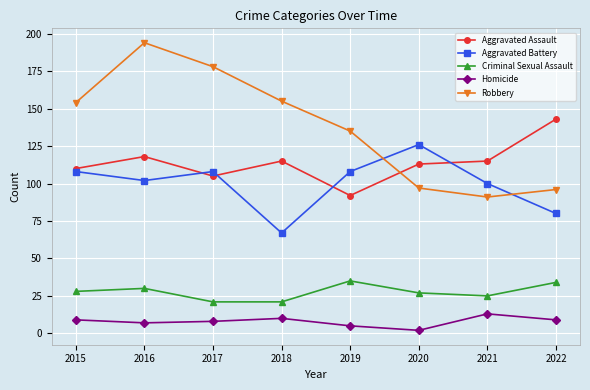

At which category is the sum across all series the highest?

2016